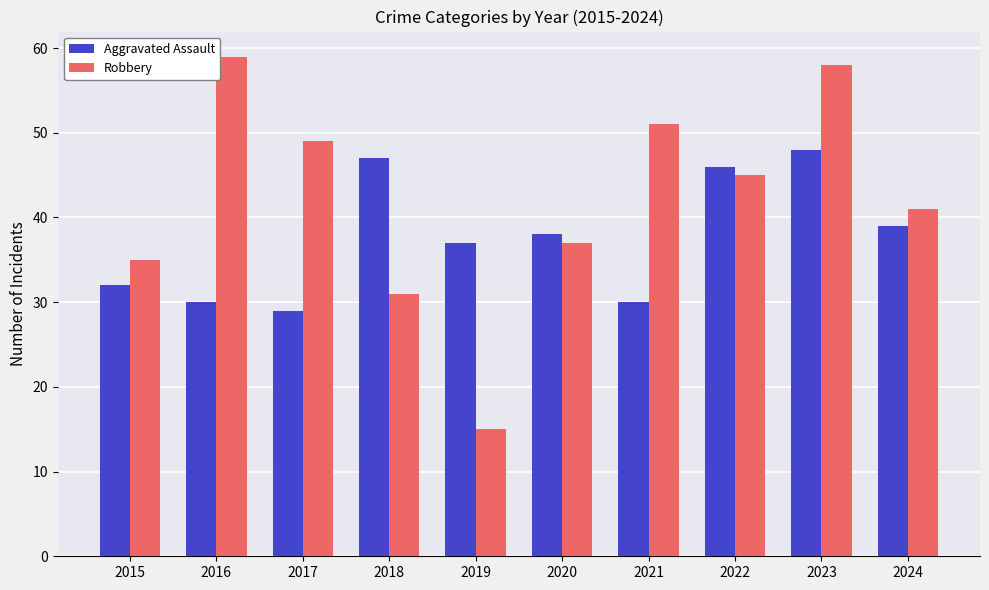

At which label is Aggravated Assault closest to 38?

2020